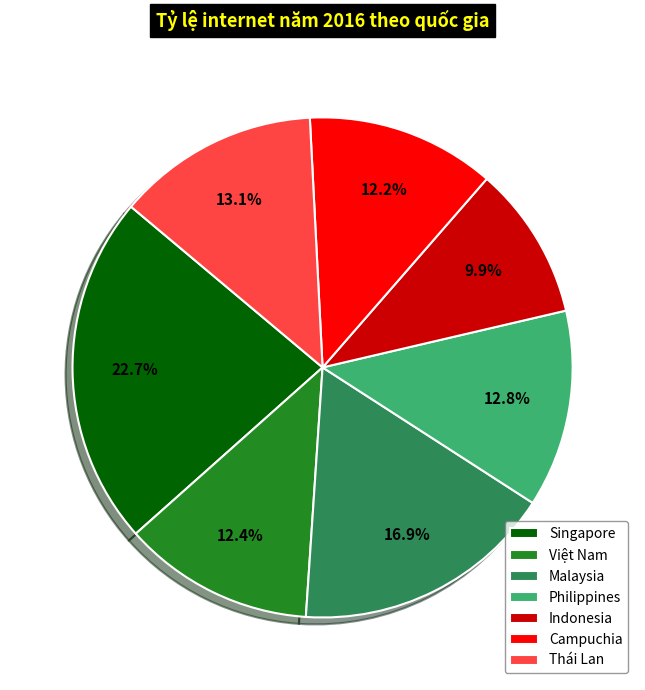

Which category has the biggest portion of the pie?

Singapore